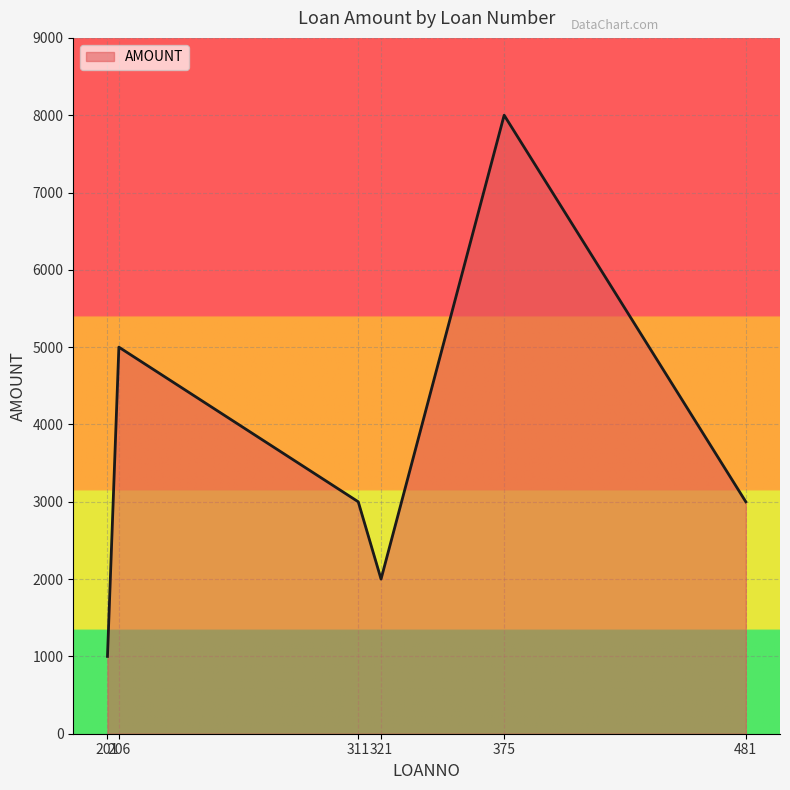

What is the ratio of the value at 311 to the value at 321?

1.5